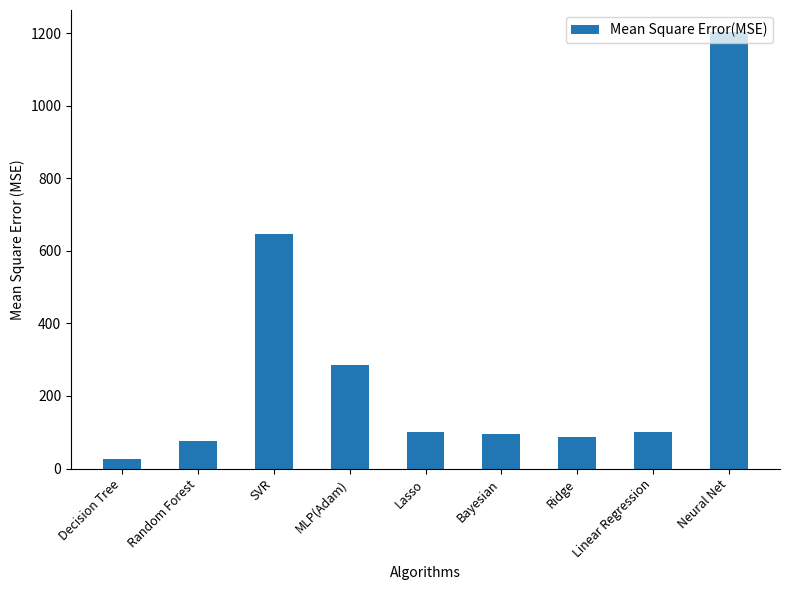

What position from the right is Decision Tree?

9